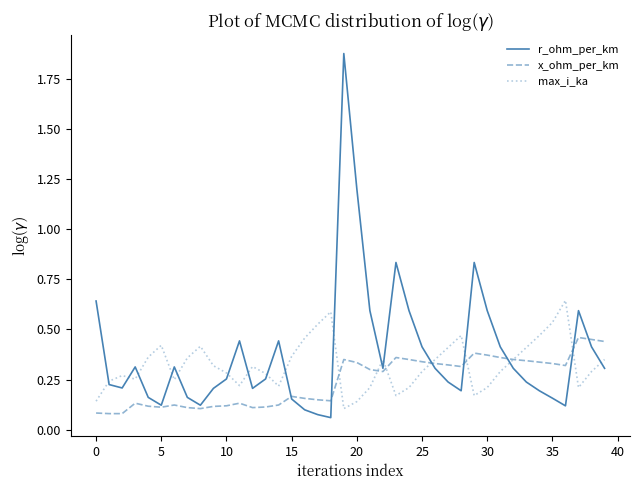

Rank the series by their maximum value, from lowest to highest.

x_ohm_per_km, max_i_ka, r_ohm_per_km